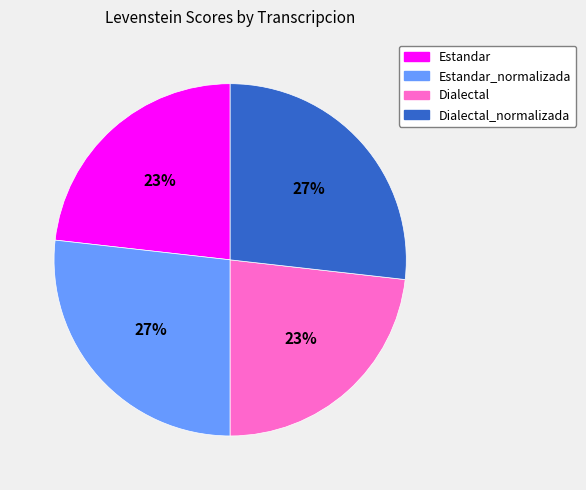

Is there any slice that represents more than half of the pie?

No